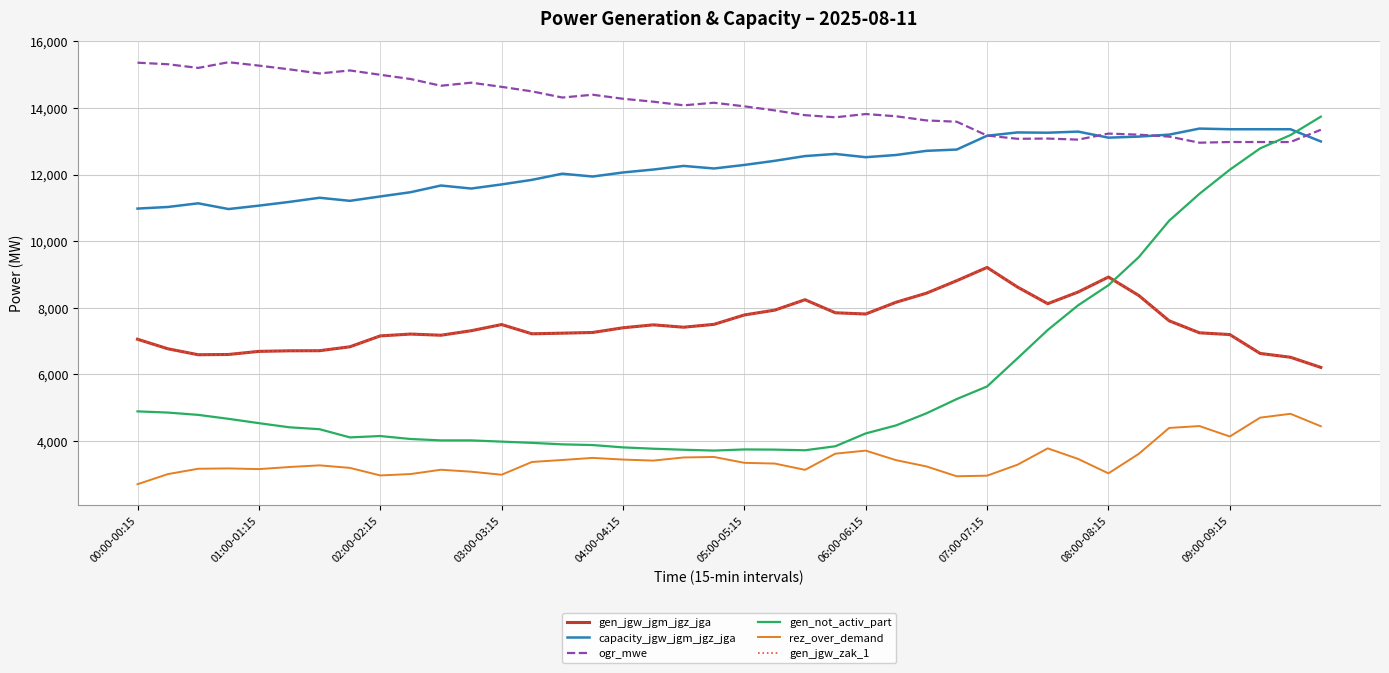

At which label is gen_not_activ_part closest to 8722?

08:00-08:15